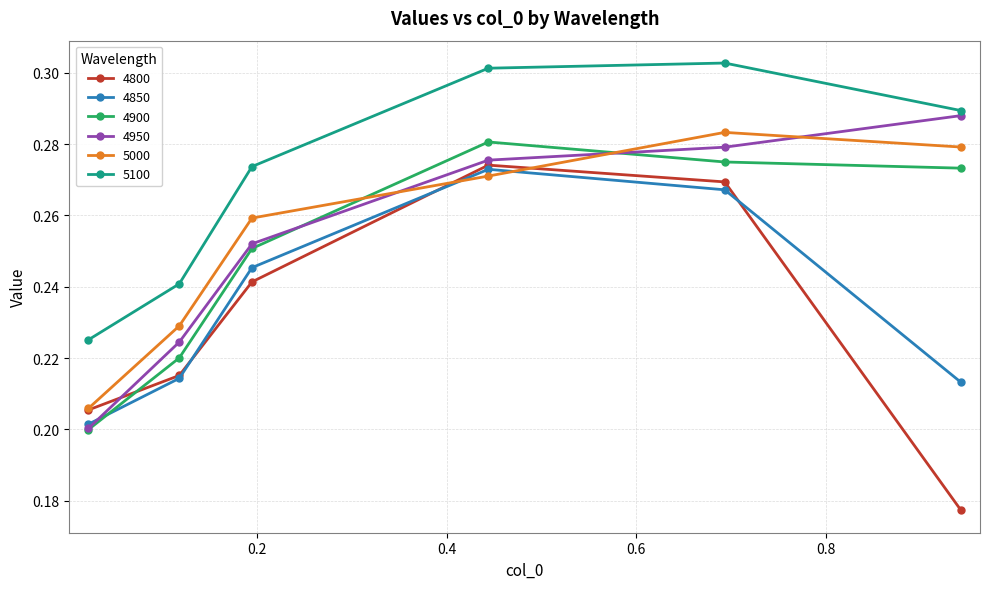

What is the sum of all 4850 values?

1.4